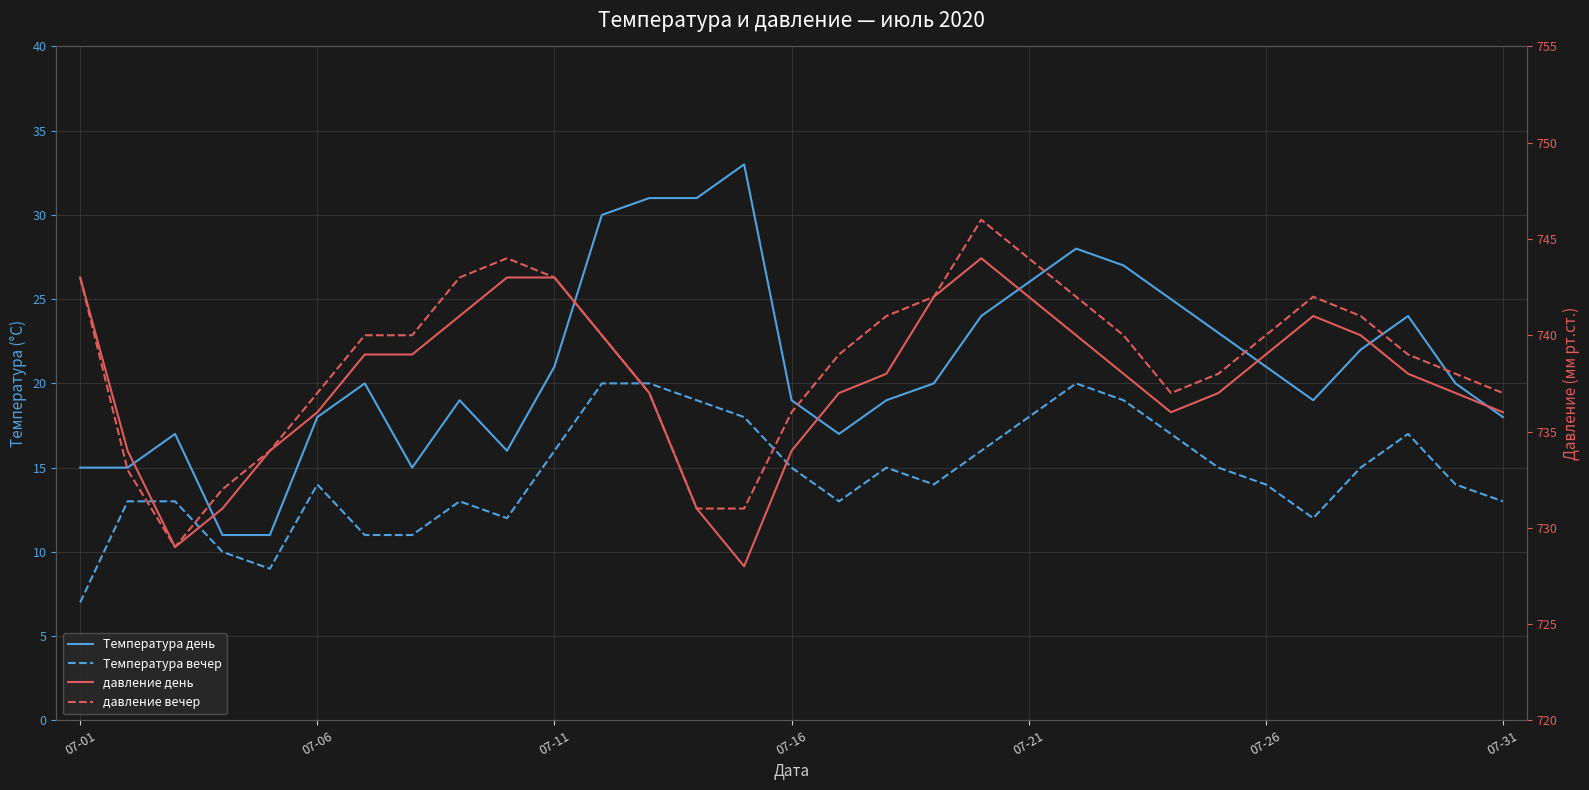

Rank the series at 21 from highest to lowest value.

давление вечер, давление день, Температура день, Температура вечер